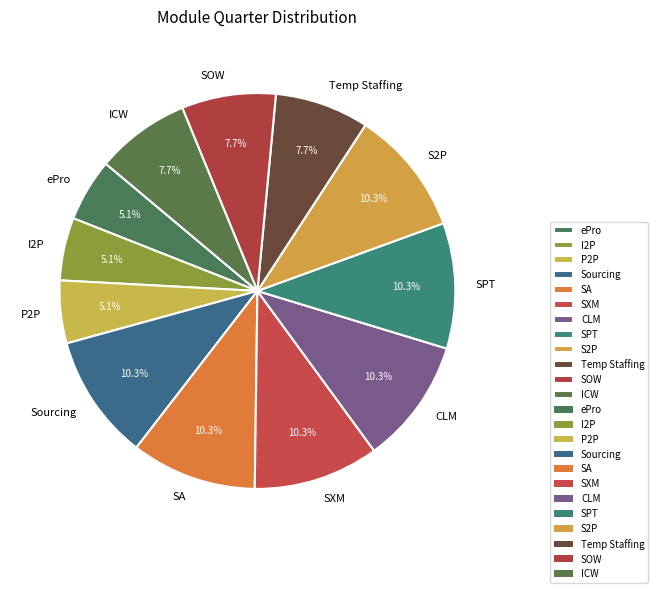

Is CLM the majority of the pie?

No